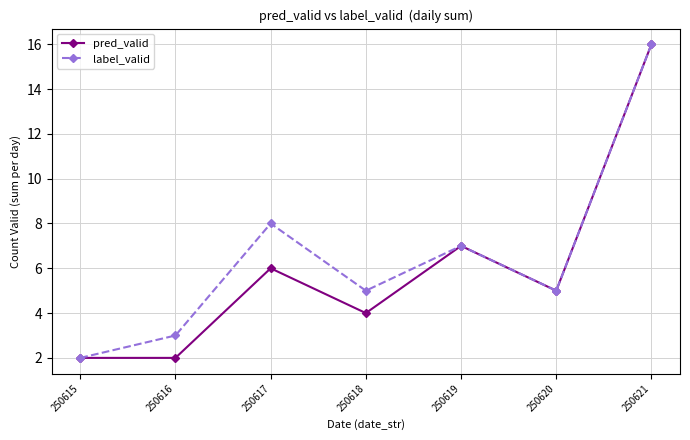

Which label corresponds to the largest value in the chart?

250621